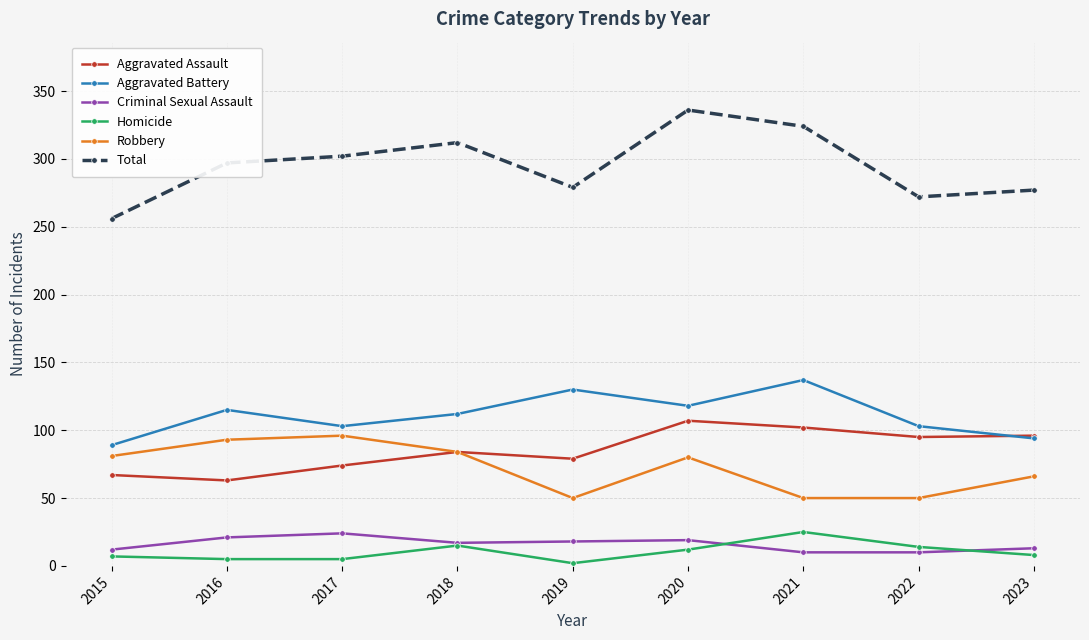

Does the chart have visible grid lines?

Yes